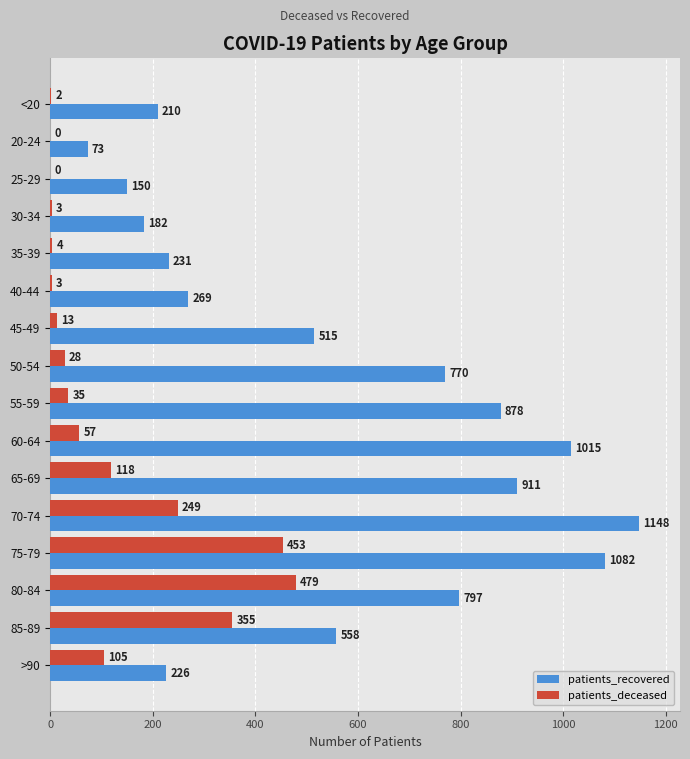

Is the value of patients_deceased at 65-69 greater than the value of patients_recovered at <20?

No